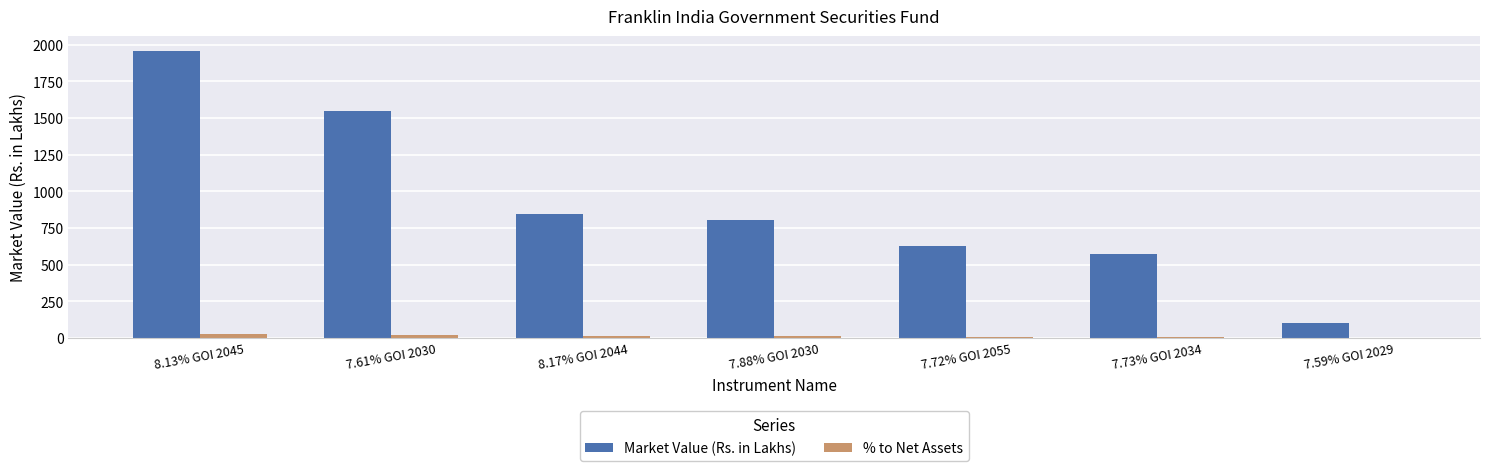

What are all the series names shown in the legend?

Market Value (Rs. in Lakhs), % to Net Assets